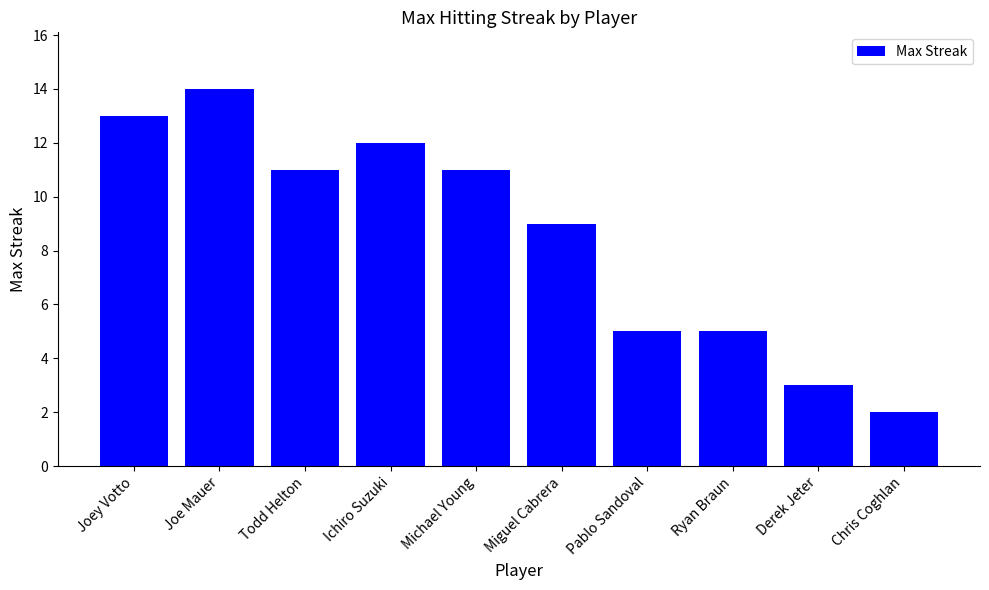

Does the chart contain stacked bars?

No